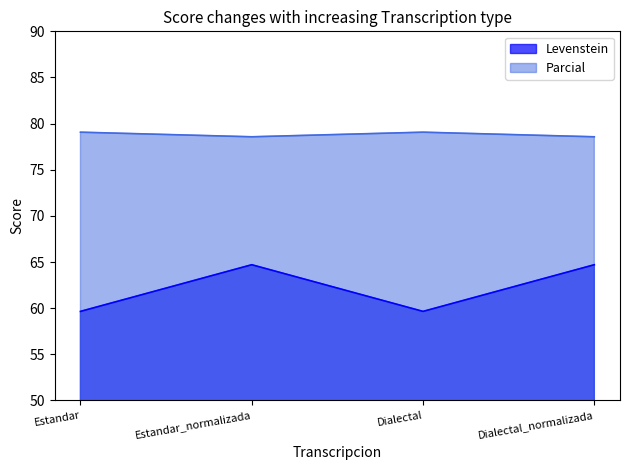

Count the number of categories in the chart.

4